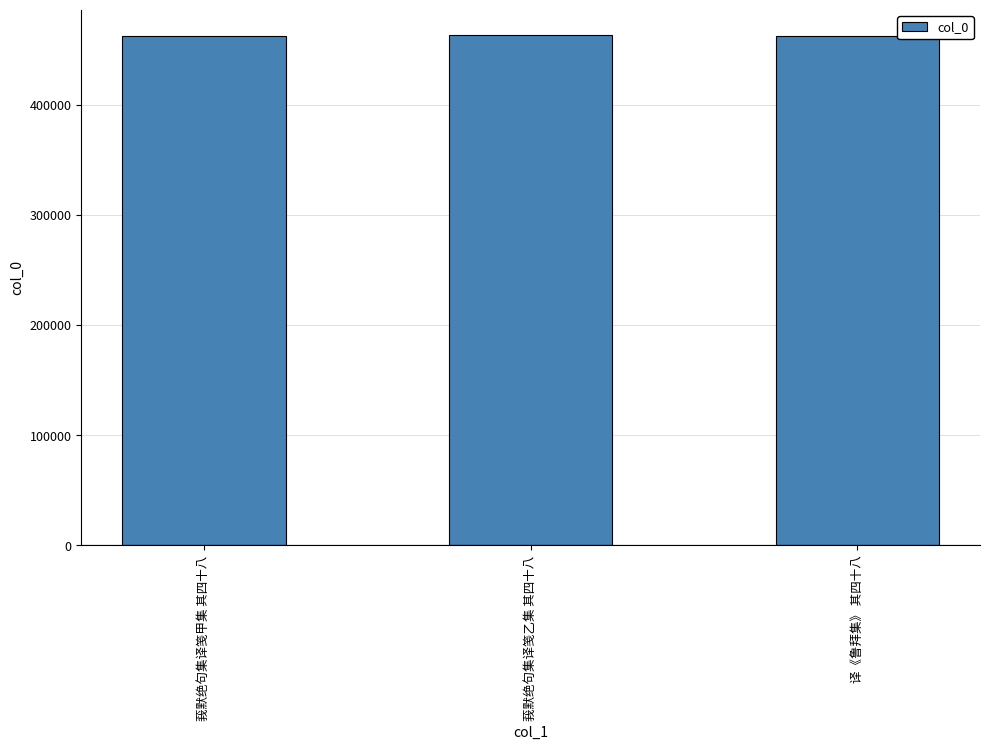

The chart shows a value of 462534 at 译《鲁拜集》 其四十八. True or false?

True